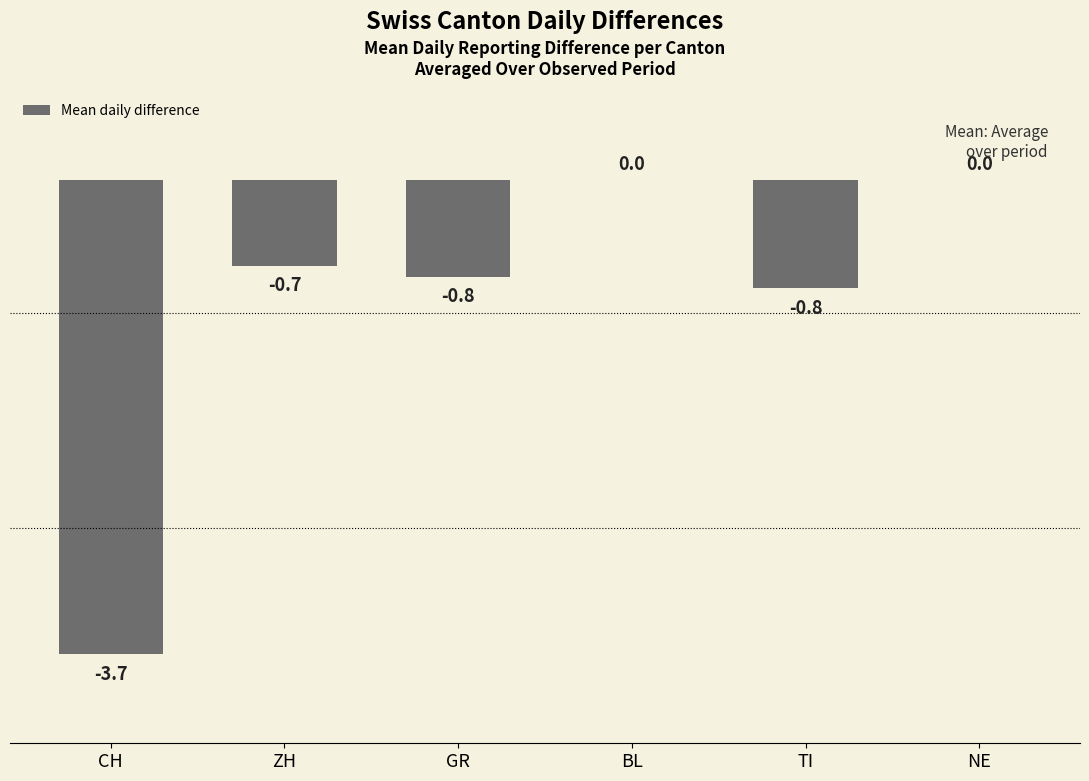

Count the values in the range 0 to 1.

2